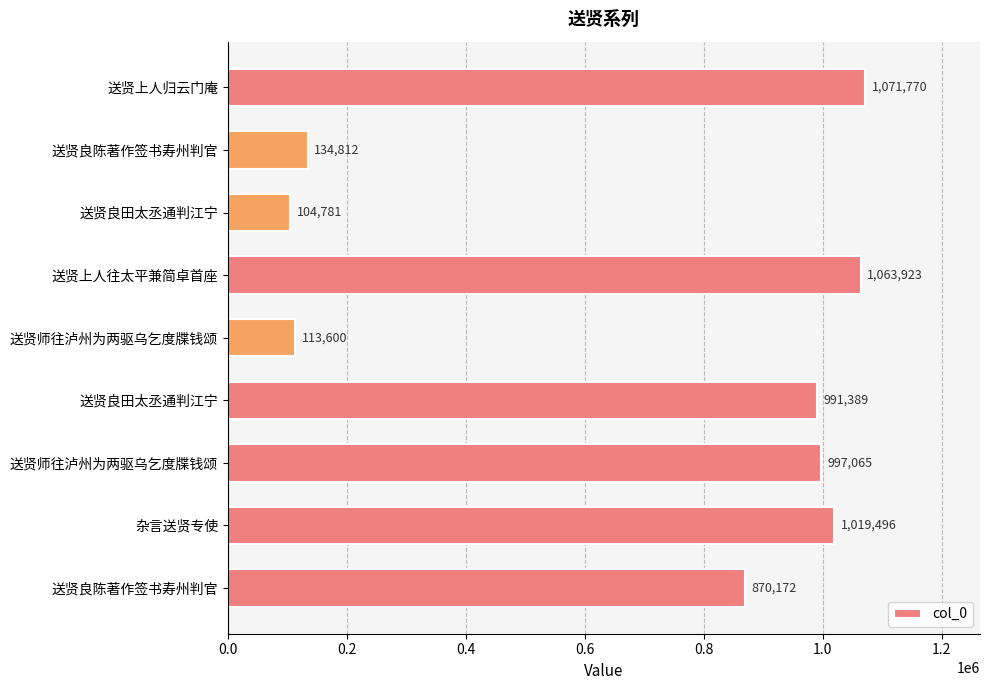

What is the difference between the maximum and minimum values?

966989